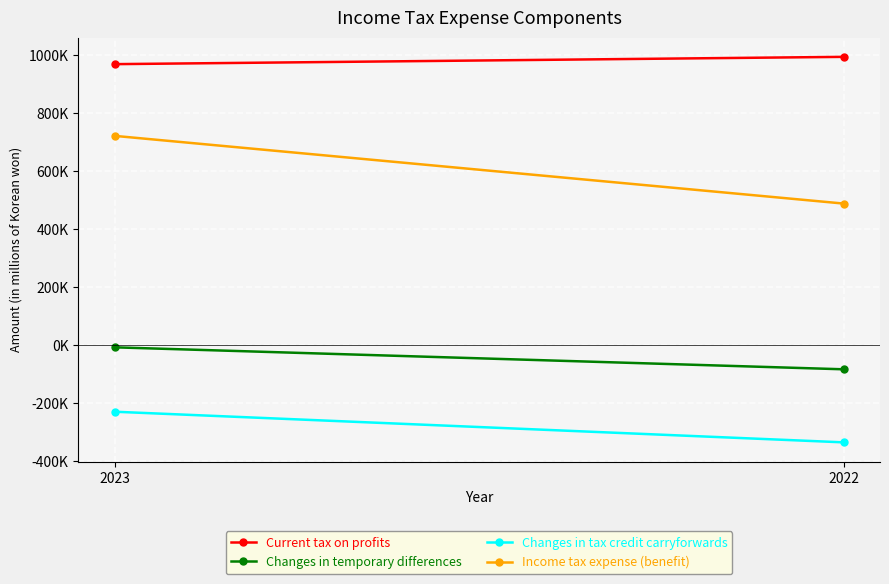

Rank the categories by Current tax on profits value from lowest to highest.

2023, 2022